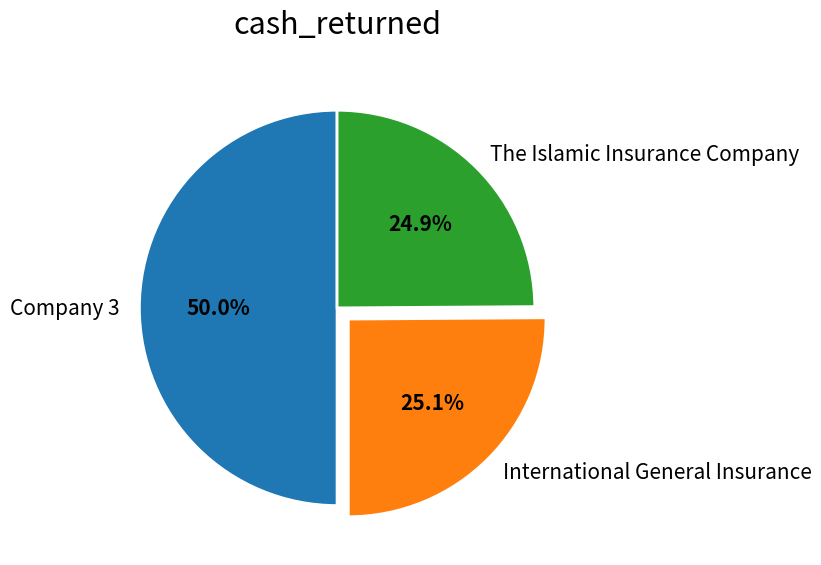

Which category has the biggest portion of the pie?

Company 3